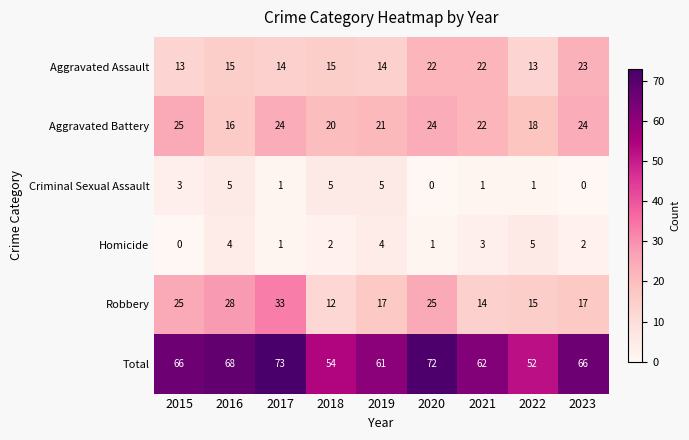

How many series are shown in this chart?

6